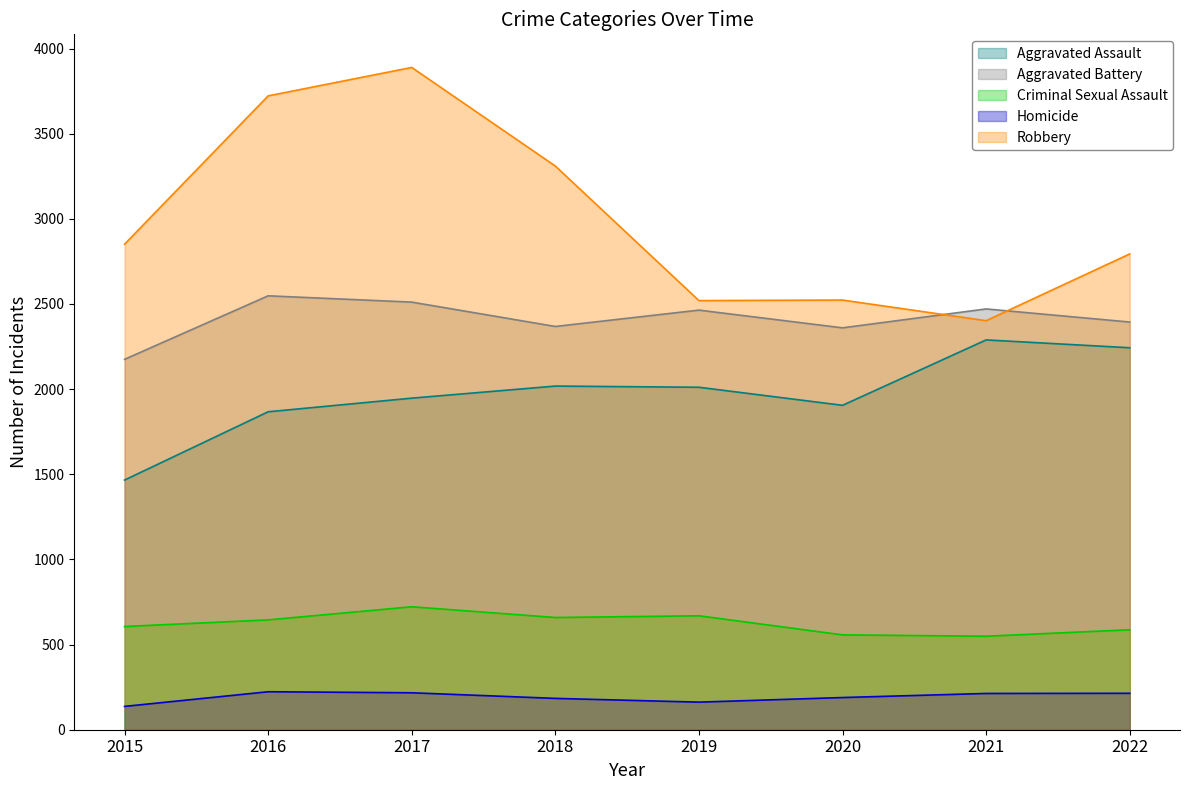

What are all the series names shown in the legend?

Aggravated Assault, Aggravated Battery, Criminal Sexual Assault, Homicide, Robbery